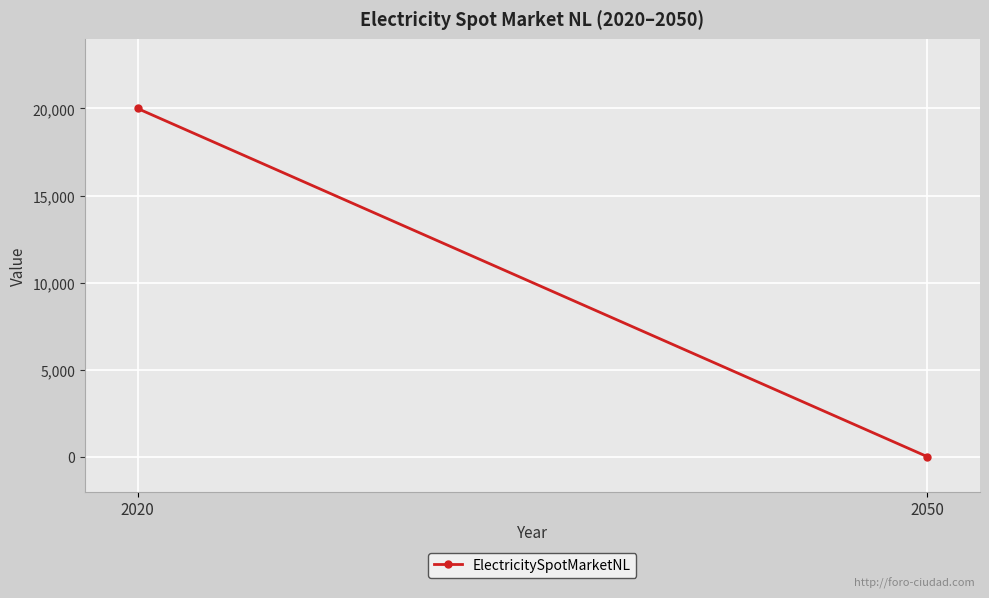

Reading right to left, what are all the values shown in this chart?

0	20000